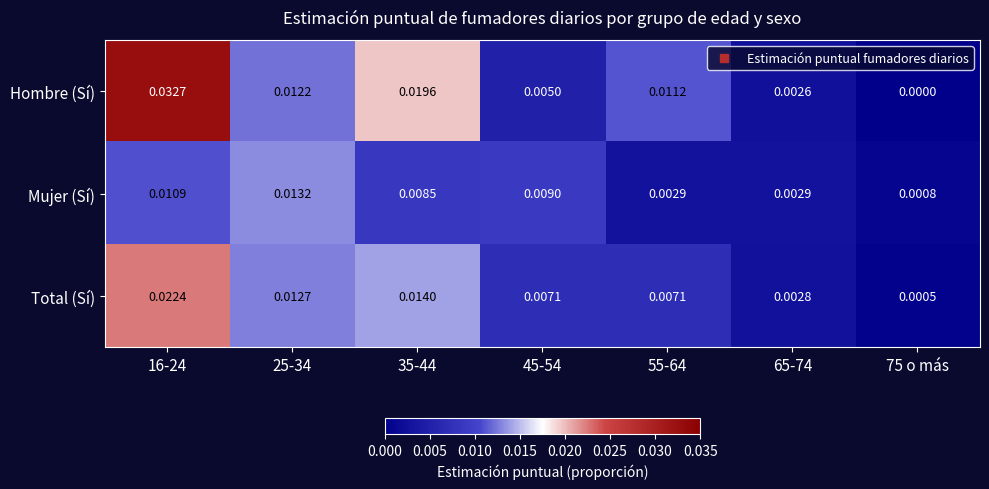

Which series has the widest spread of values?

Hombre (Sí)